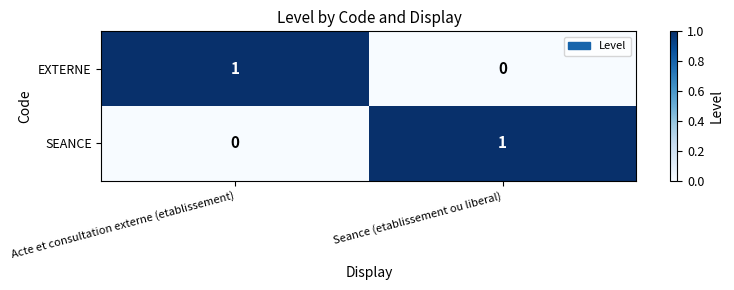

Is it true that SEANCE equals 0 at Acte et consultation externe (etablissement)?

True